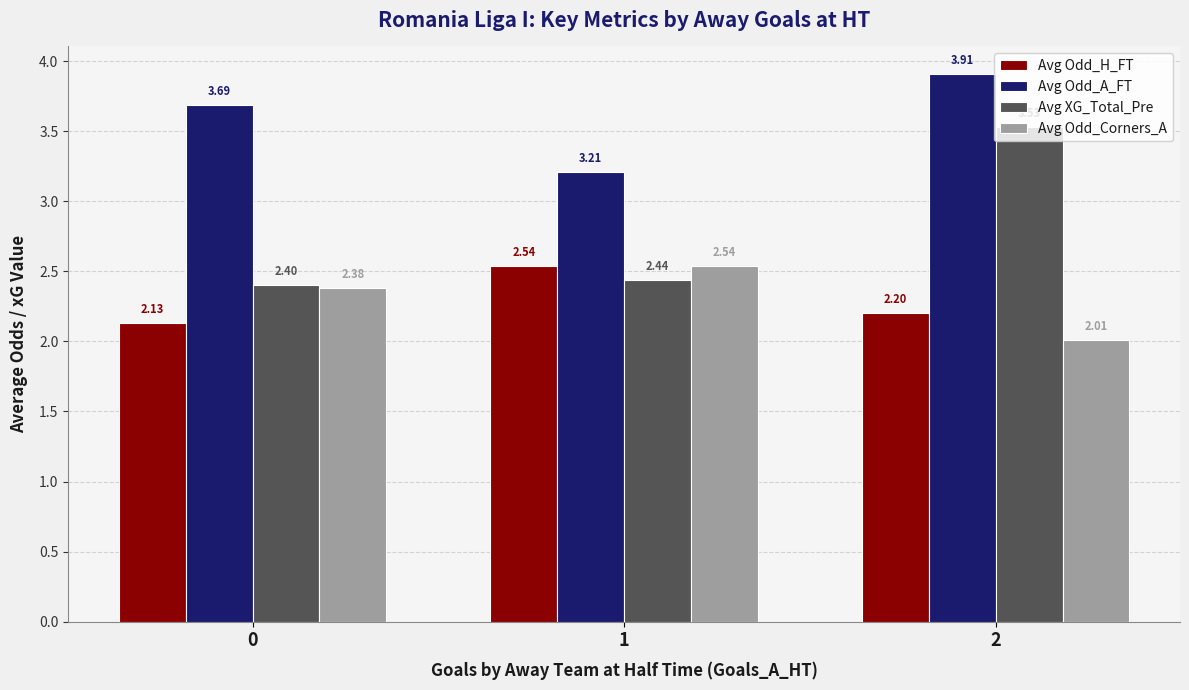

What is the sum of the Avg Odd_A_FT values at 0 and 2?

7.6